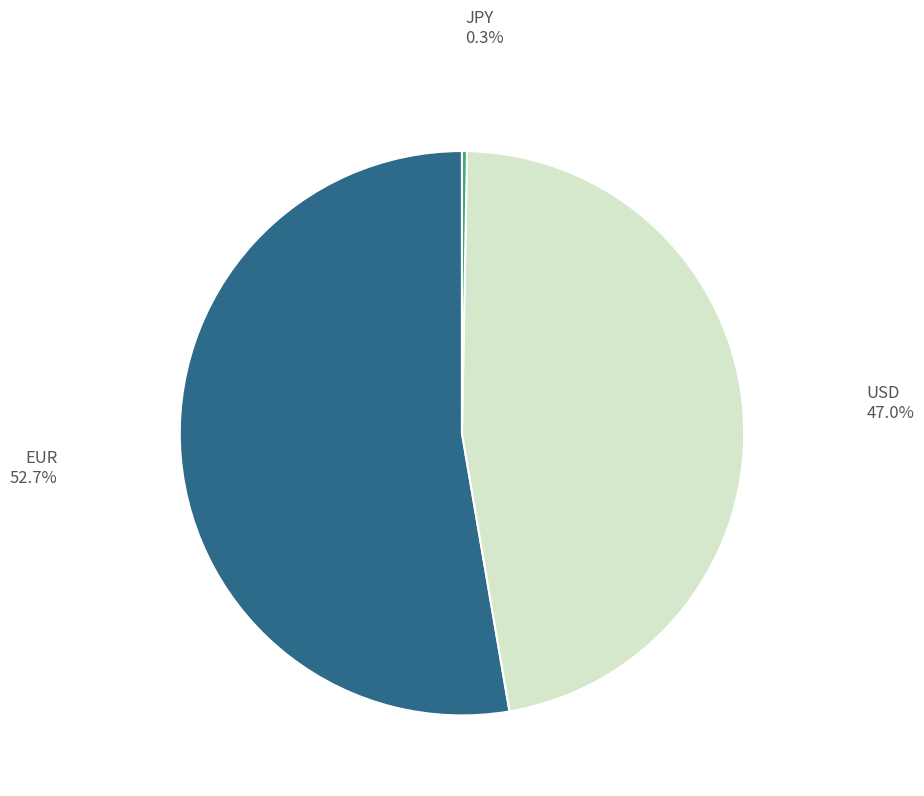

Is it true that USD is 34% of the pie?

False